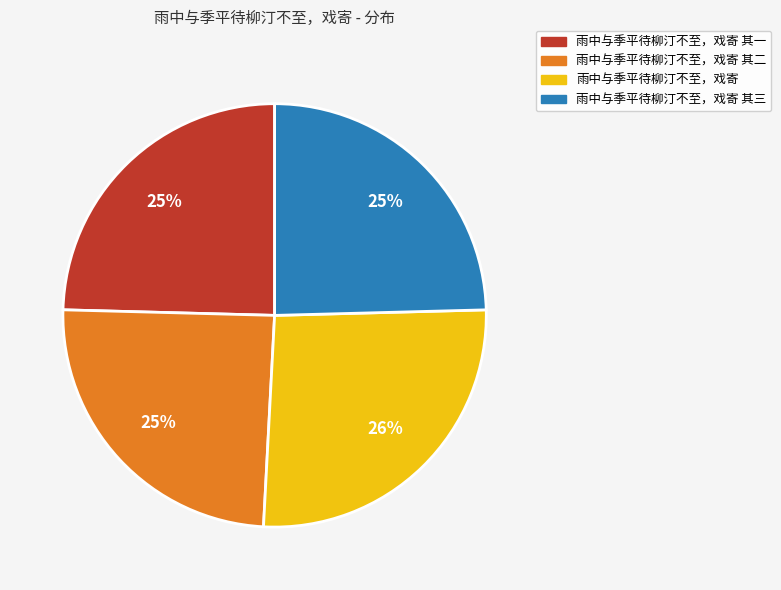

Is there a majority slice in this chart?

No